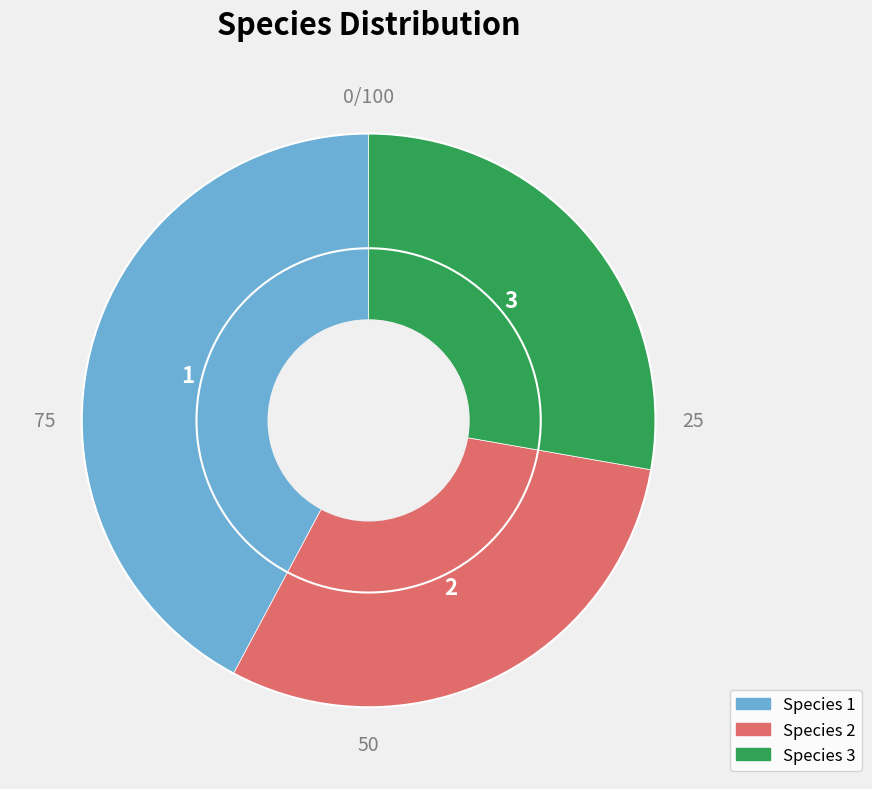

Is there any slice that represents more than half of the pie?

No